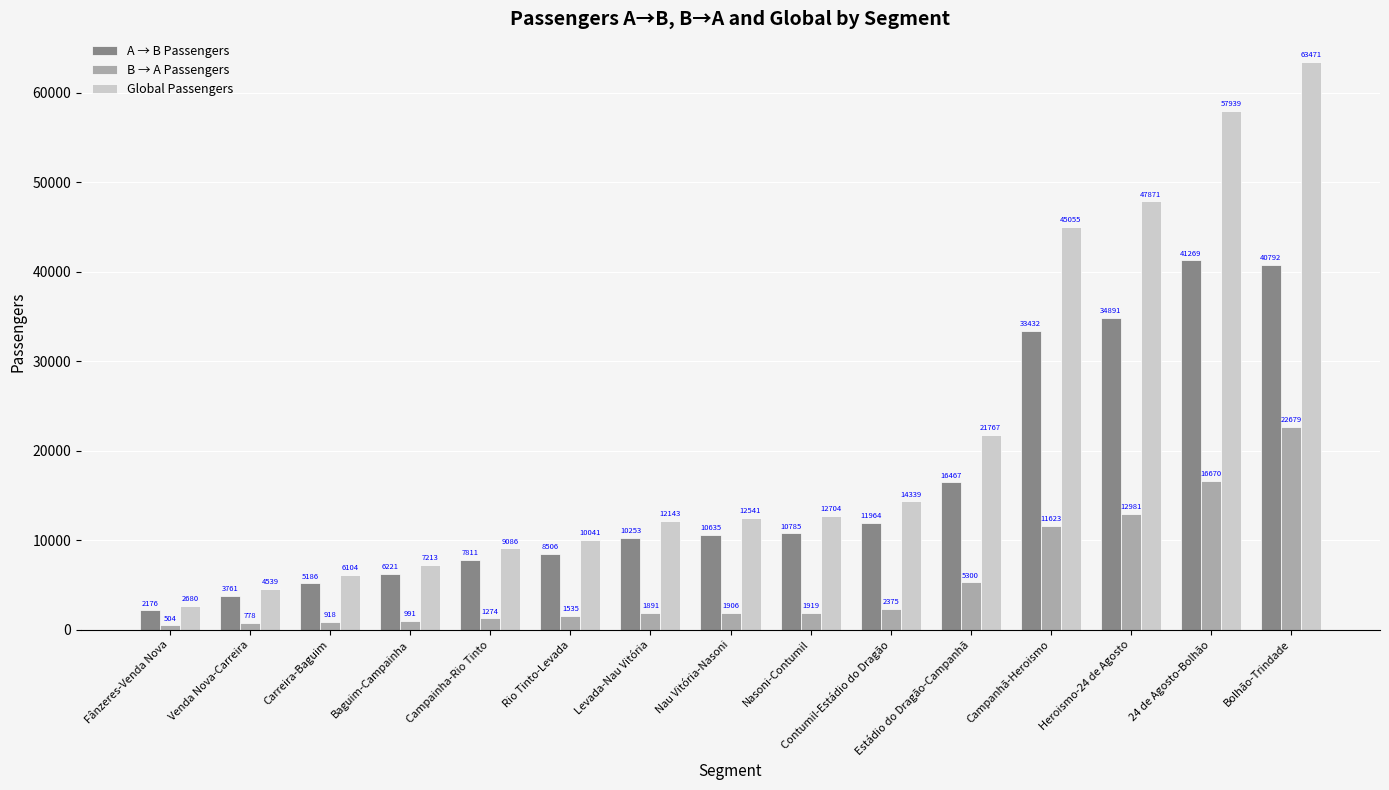

Rank the series at Nasoni-Contumil from highest to lowest value.

Global Passengers, A → B Passengers, B → A Passengers